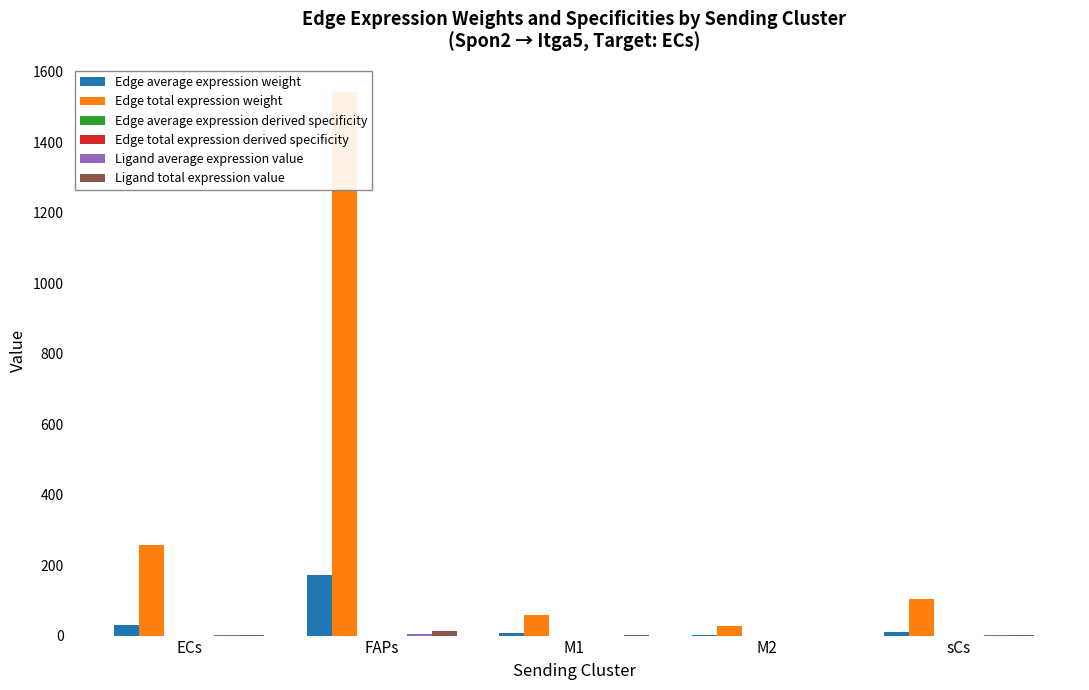

What is the difference between the highest and lowest values at ECs?

258.3